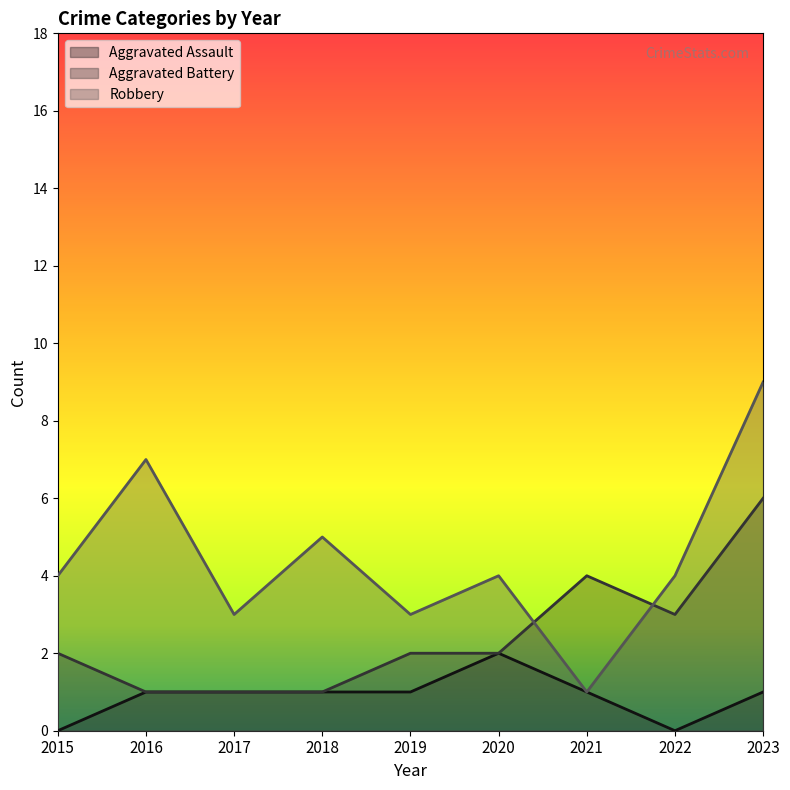

Rank the series at 2023 from highest to lowest value.

Robbery, Aggravated Battery, Aggravated Assault